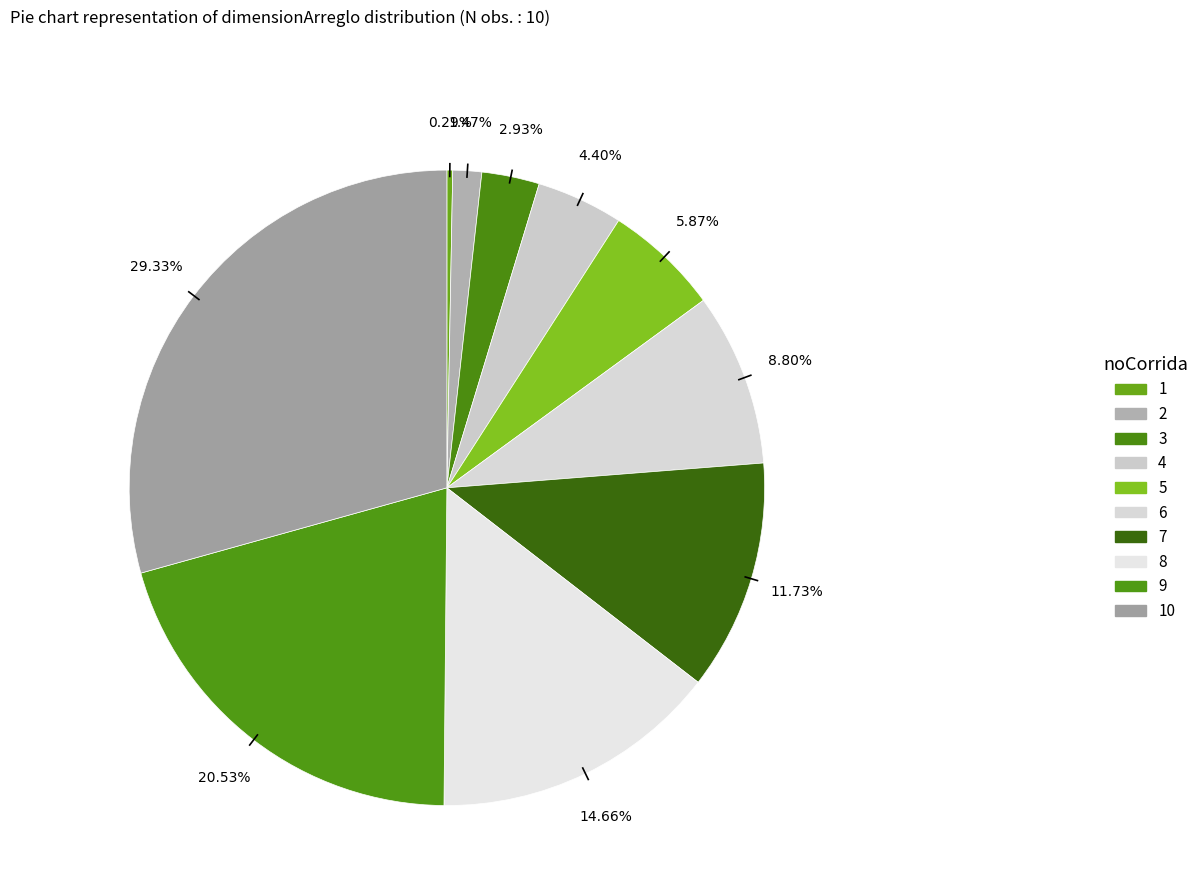

How many segments does this pie chart have?

10